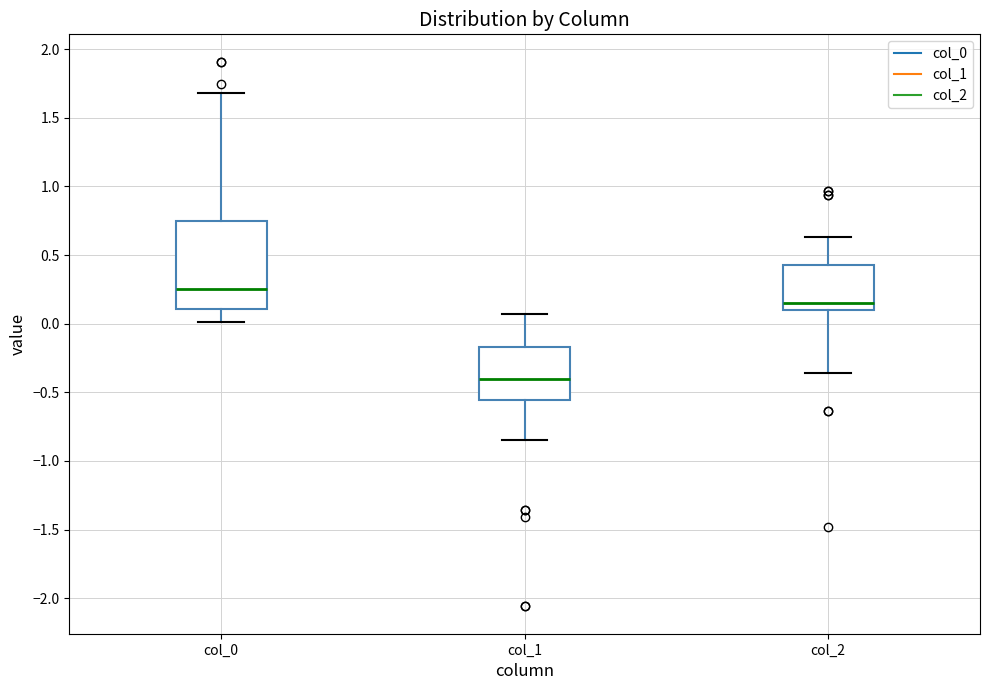

Where is the lower edge of the box for col_0 on the y-axis? The values are not printed on the chart, so give them approximately, as read against the axis.

0.10